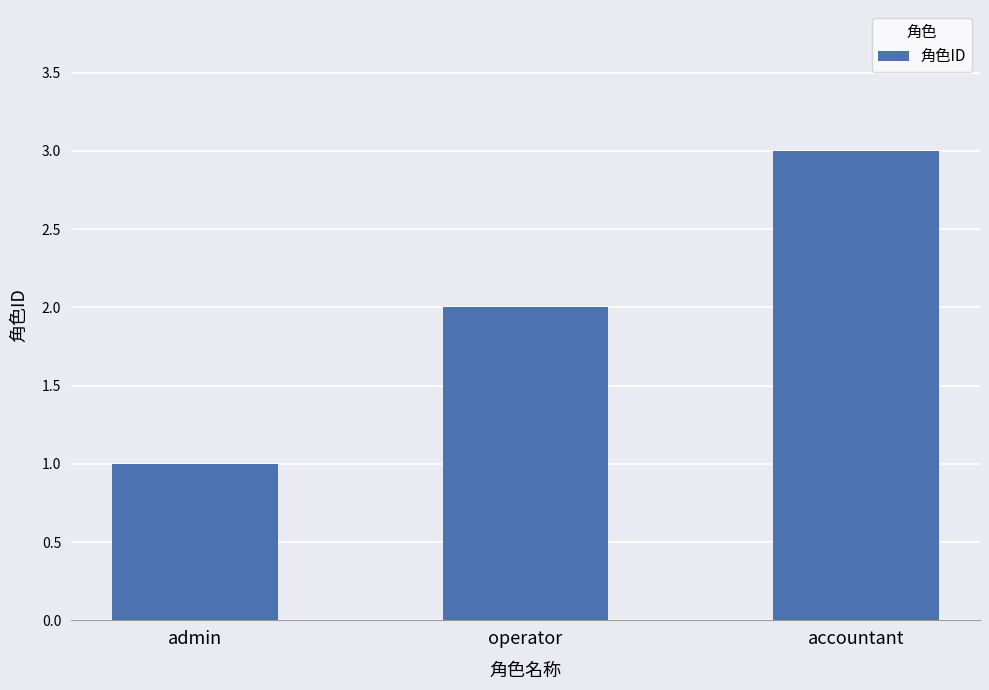

What is the label of the 2nd bar from the right?

operator